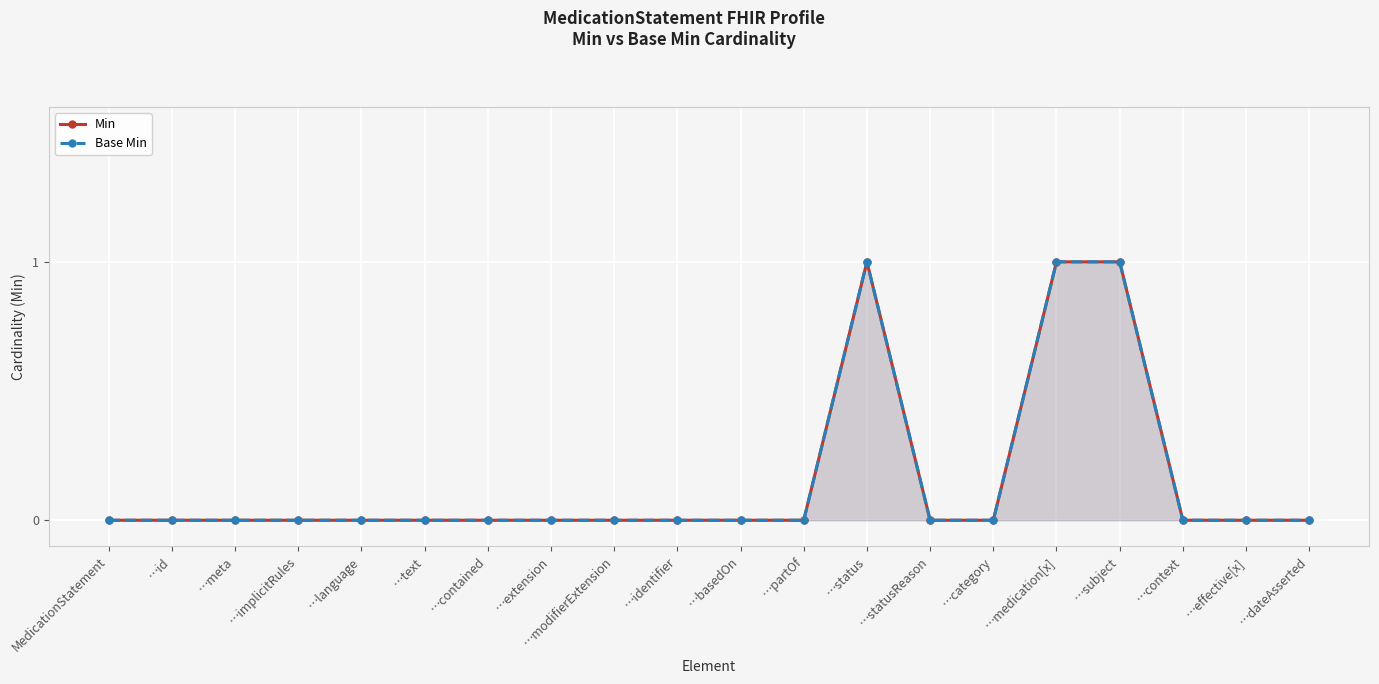

At which label does Min reach its minimum?

MedicationStatement